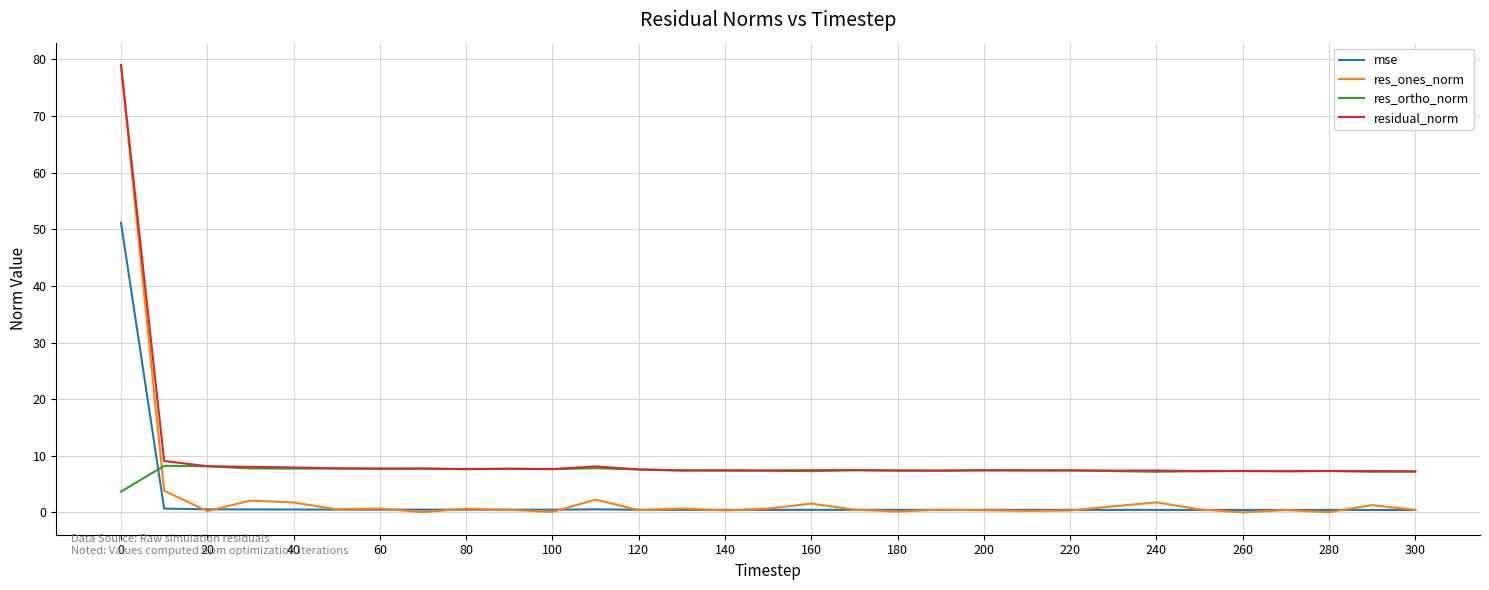

In res_ones_norm, how many points are lower than both neighbors (excluding endpoints)?

10